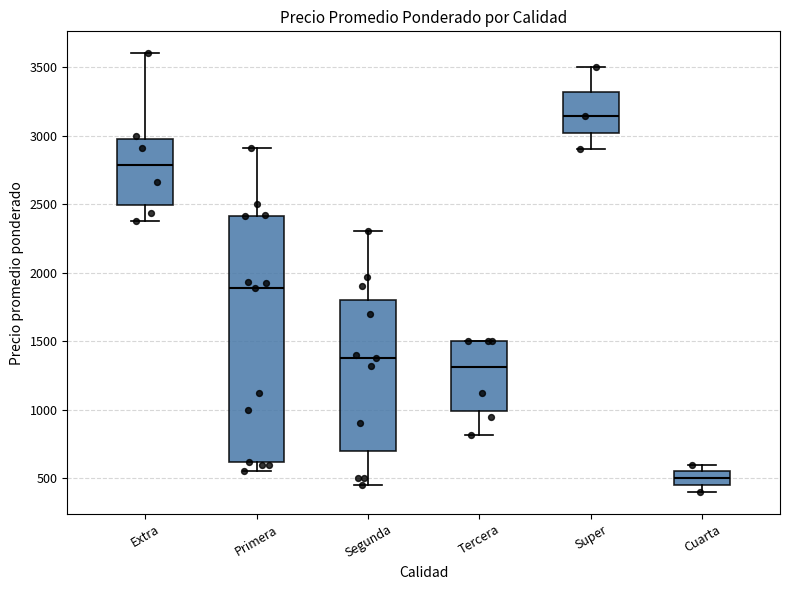

Reading left to right, read every box against the y-axis: the position of its median line, the range the box covers, and the ends of its whiskers. The values are not printed on the chart, so give them approximately, as read against the axis.

Extra: median 2800, box 2500 to 3000, whiskers 2400 to 3600
Primera: median 1900, box 600 to 2400, whiskers 550 to 2900
Segunda: median 1400, box 700 to 1800, whiskers 450 to 2300
Tercera: median 1300, box 1000 to 1500, whiskers 800 to 1500
Super: median 3150, box 3000 to 3300, whiskers 2900 to 3500
Cuarta: median 500, box 450 to 550, whiskers 400 to 600